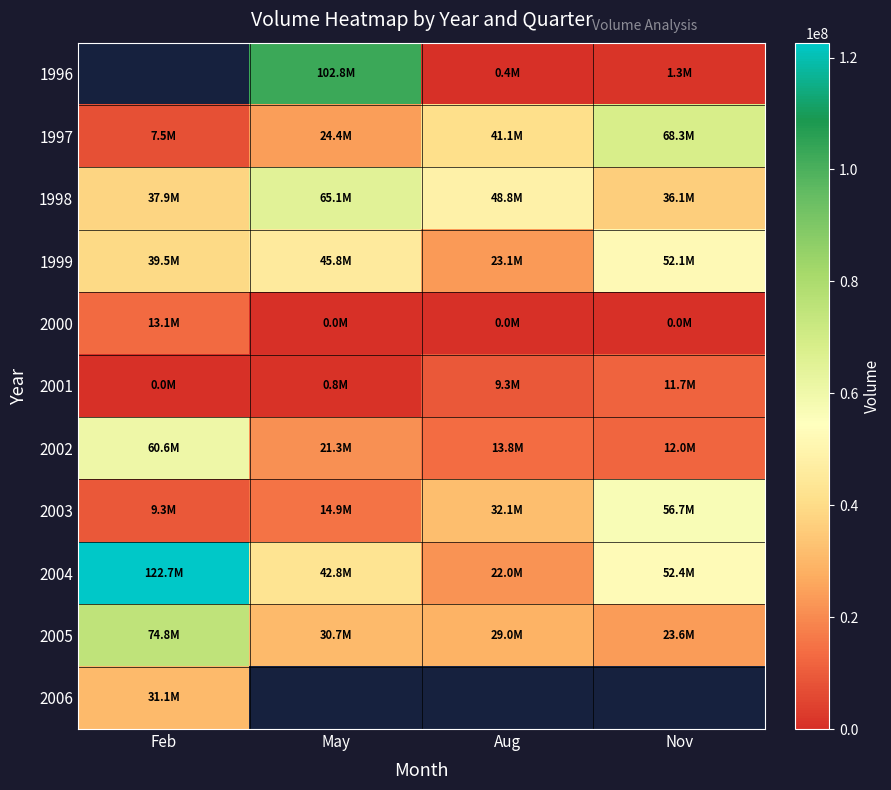

What is the difference between the maximum and minimum values in the 2001 series?

11740877.0